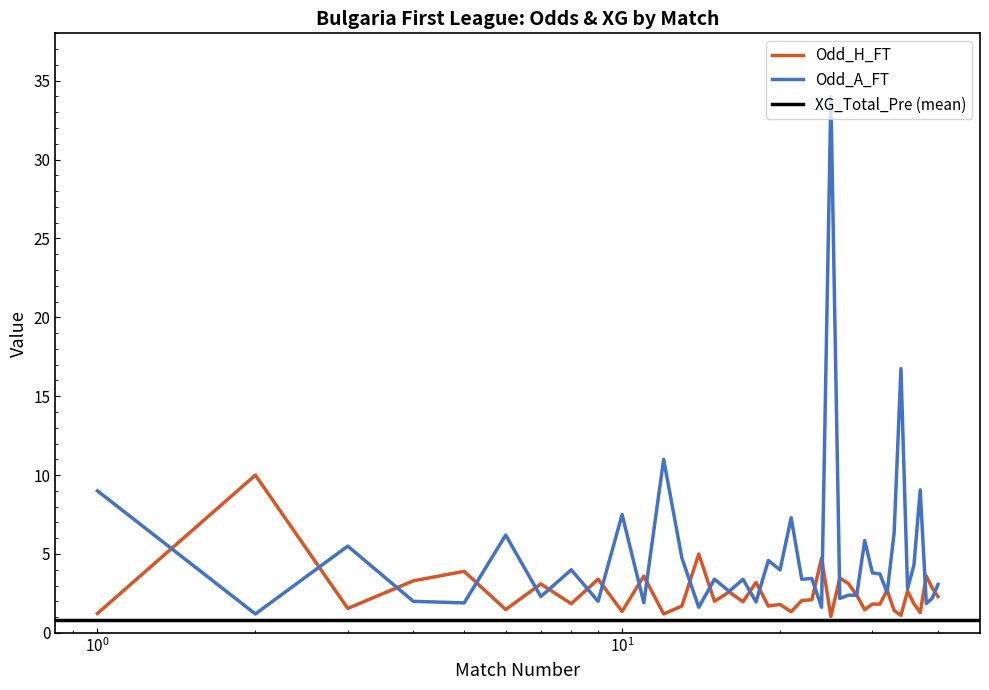

What is the highest value of the Odd_H_FT series?

10.0